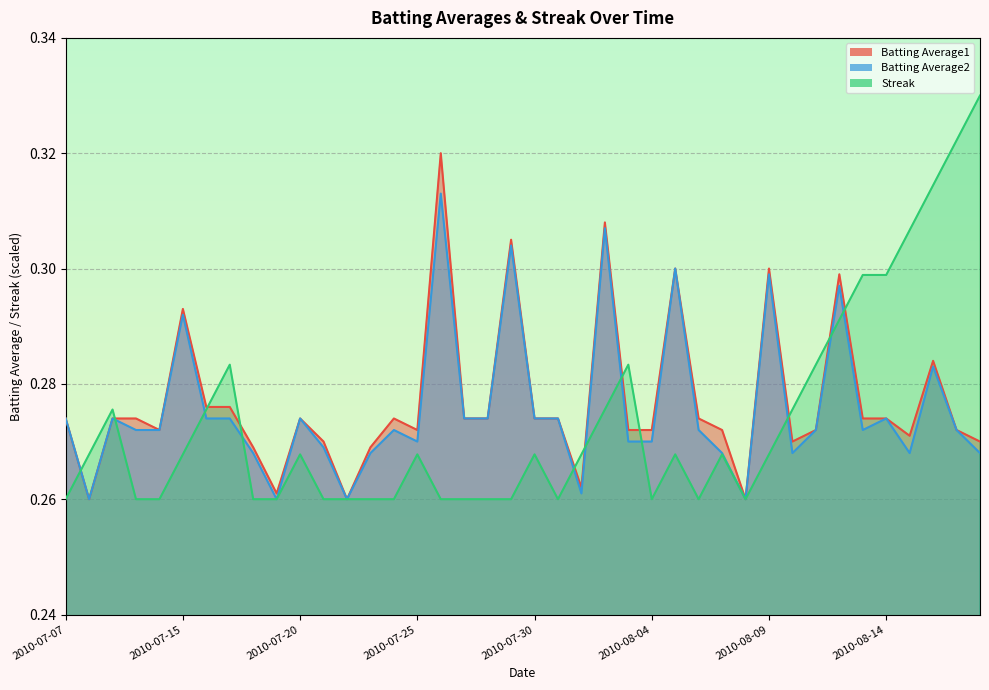

What are all the series names shown in the legend?

Batting Average1, Batting Average2, Streak